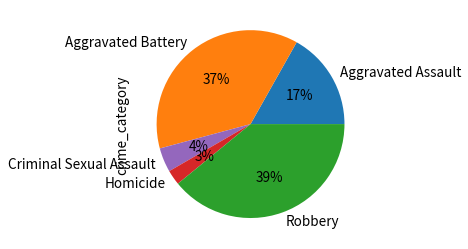

Is Robbery the majority of the pie?

No